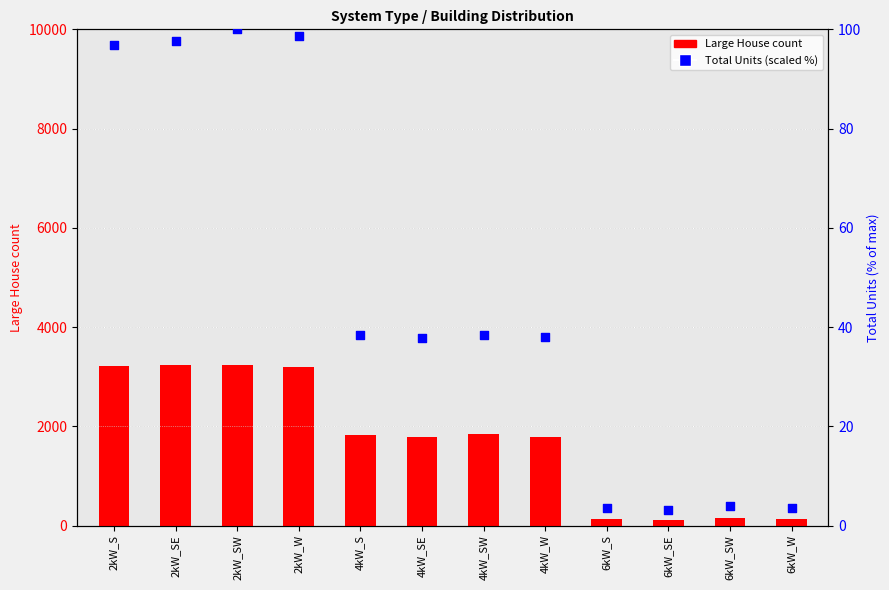

What is the total value across all series at 2kW_S?

3314.8